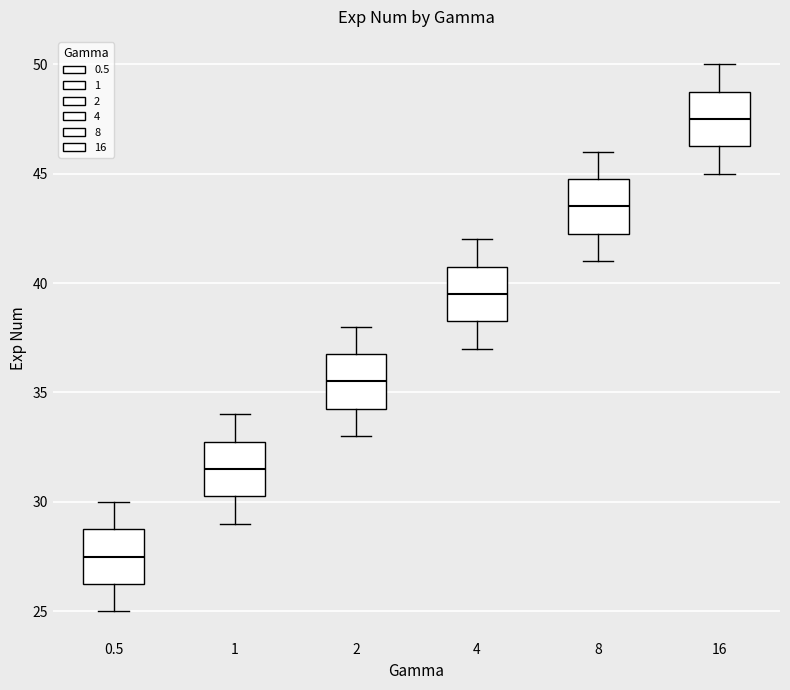

Which box's median line is the highest?

16